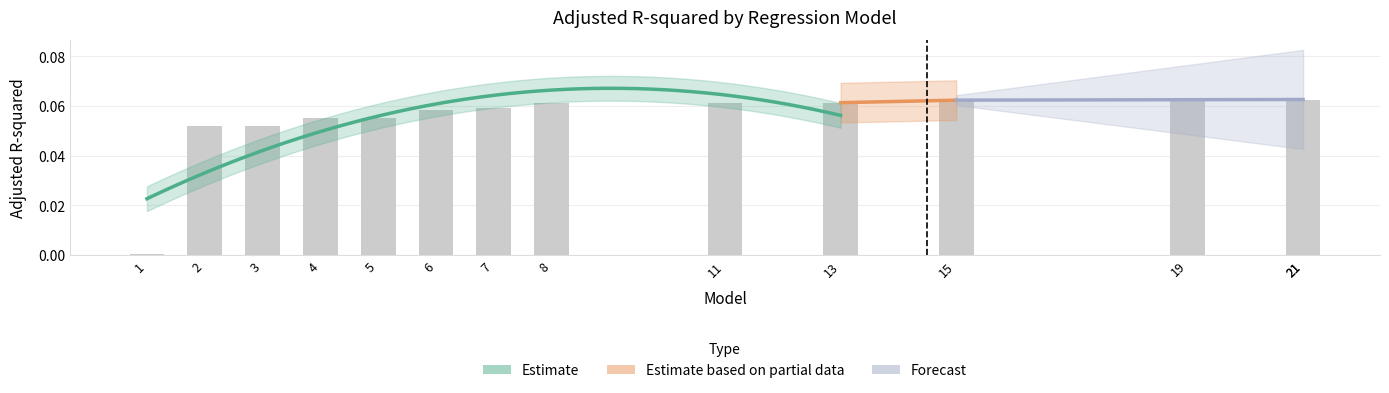

Which label corresponds to the smallest value in the chart?

1